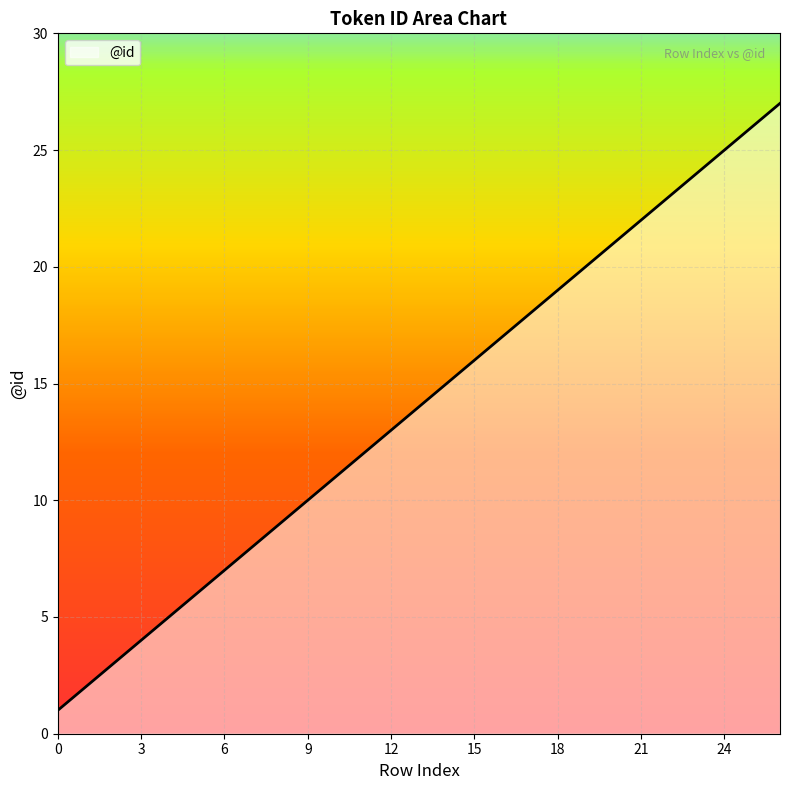

How many lines are shown in the chart?

1